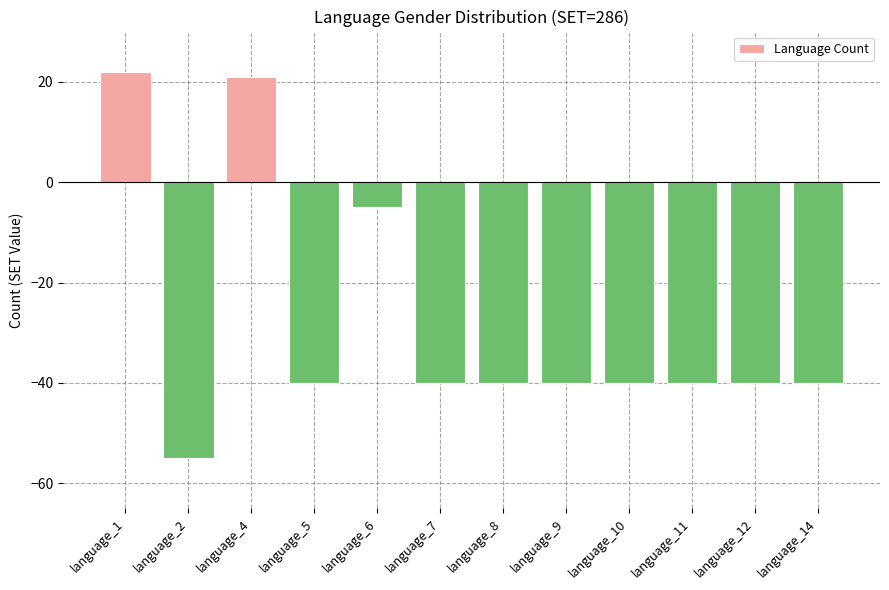

Where is the data nearest to the value -16?

language_6